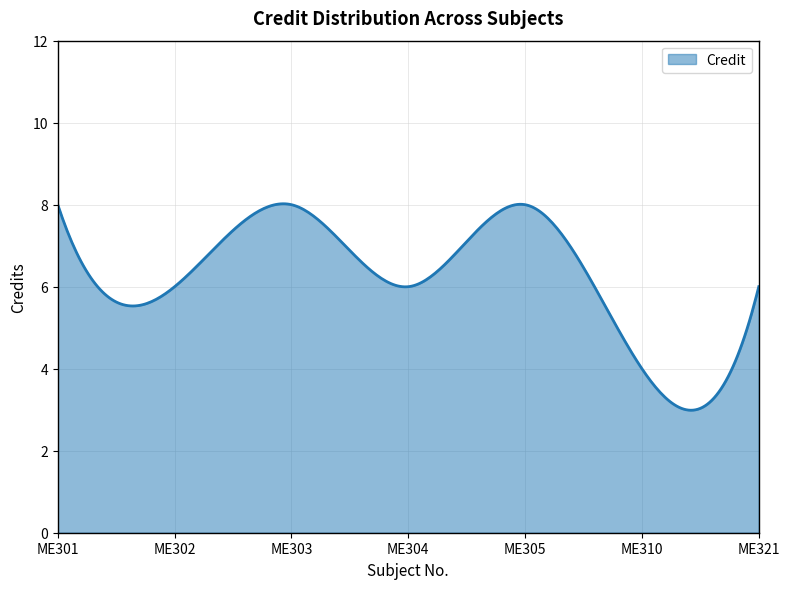

What is the difference between the maximum and minimum values?

5.0